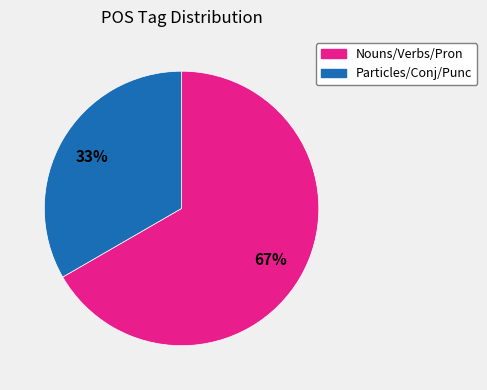

To the nearest percent, what is the average slice percentage?

50%